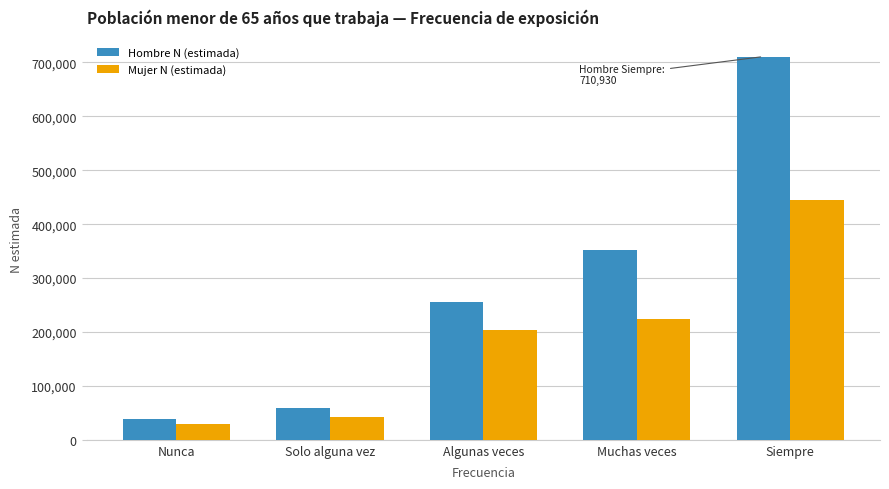

The value of Mujer N (estimada) at Solo alguna vez is 73722. True or false?

False